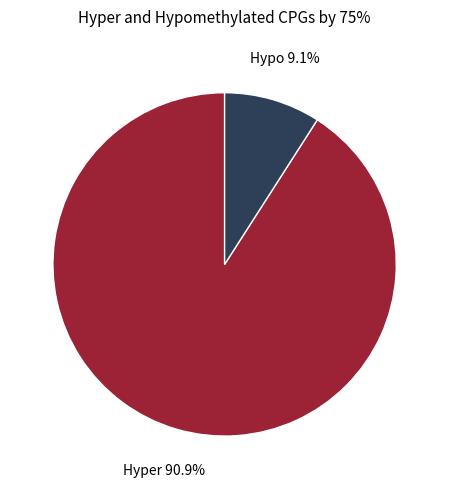

Is there a majority slice in this chart?

Yes